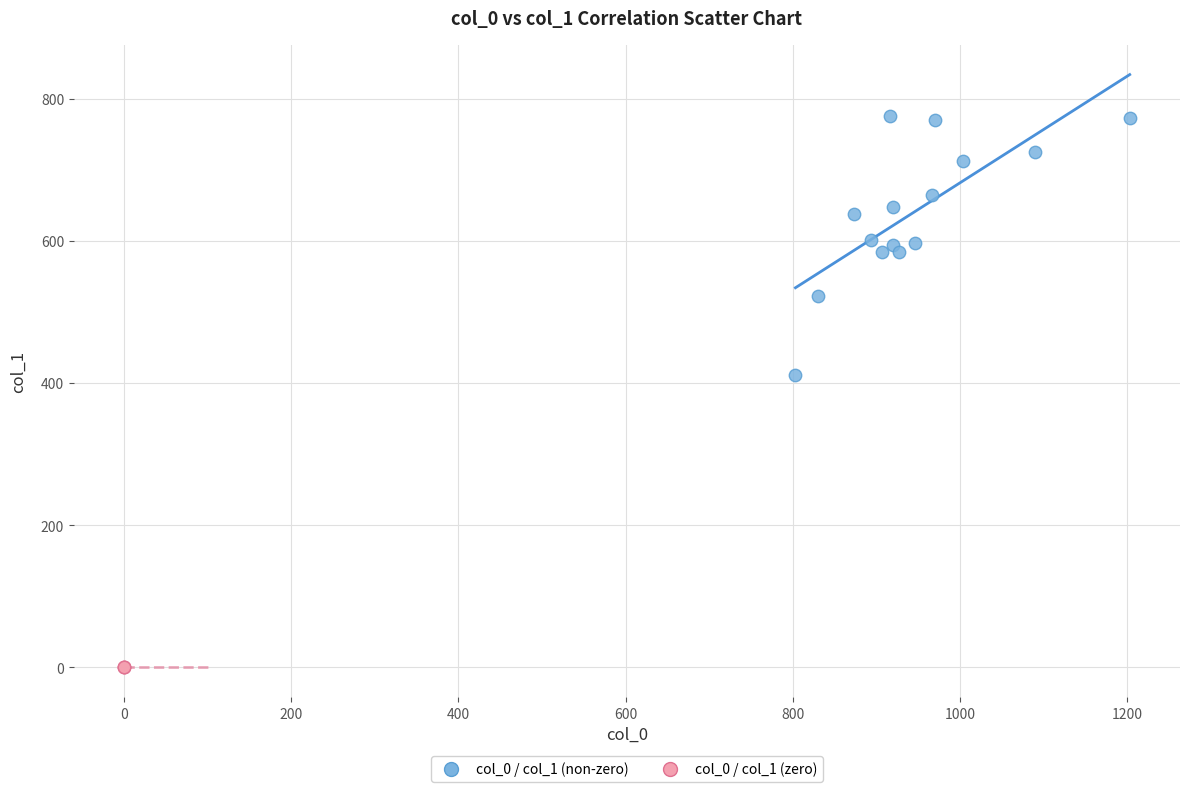

Which series contains the highest Y value?

col_0 / col_1 (non-zero)